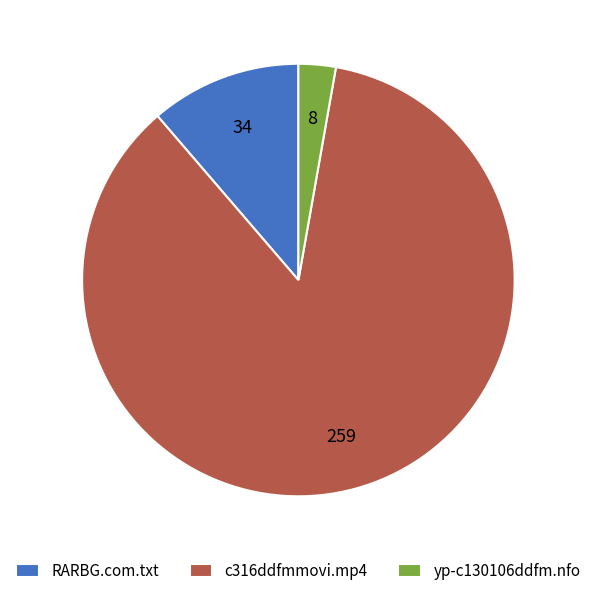

True or false: c316ddfmmovi.mp4 accounts for 98% of the total.

False